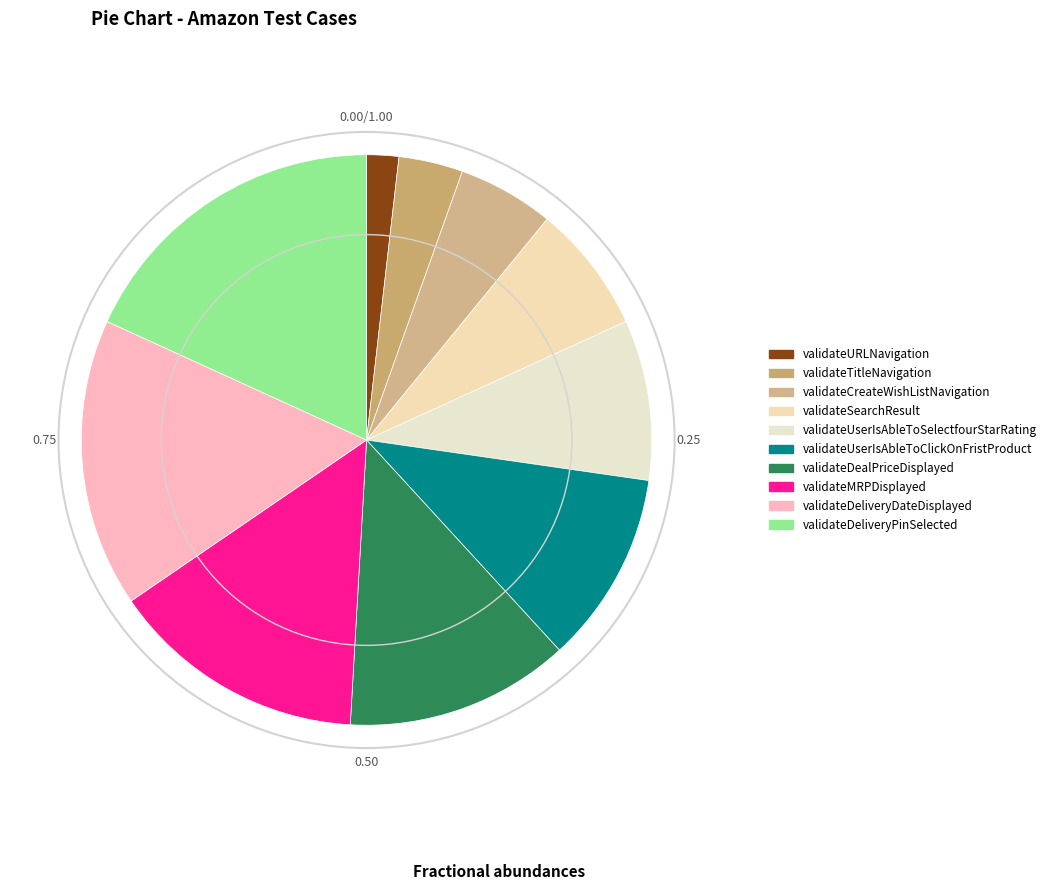

Approximately how many times larger is the value at validateDeliveryDateDisplayed compared to validateDealPriceDisplayed?

1.3